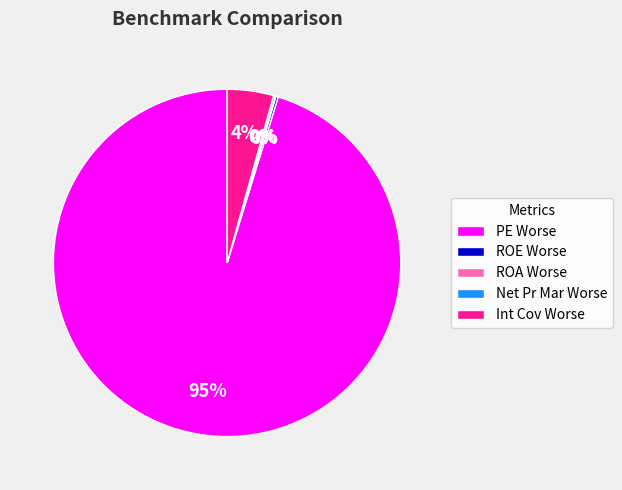

Does PE Worse represent more than half of the total?

Yes